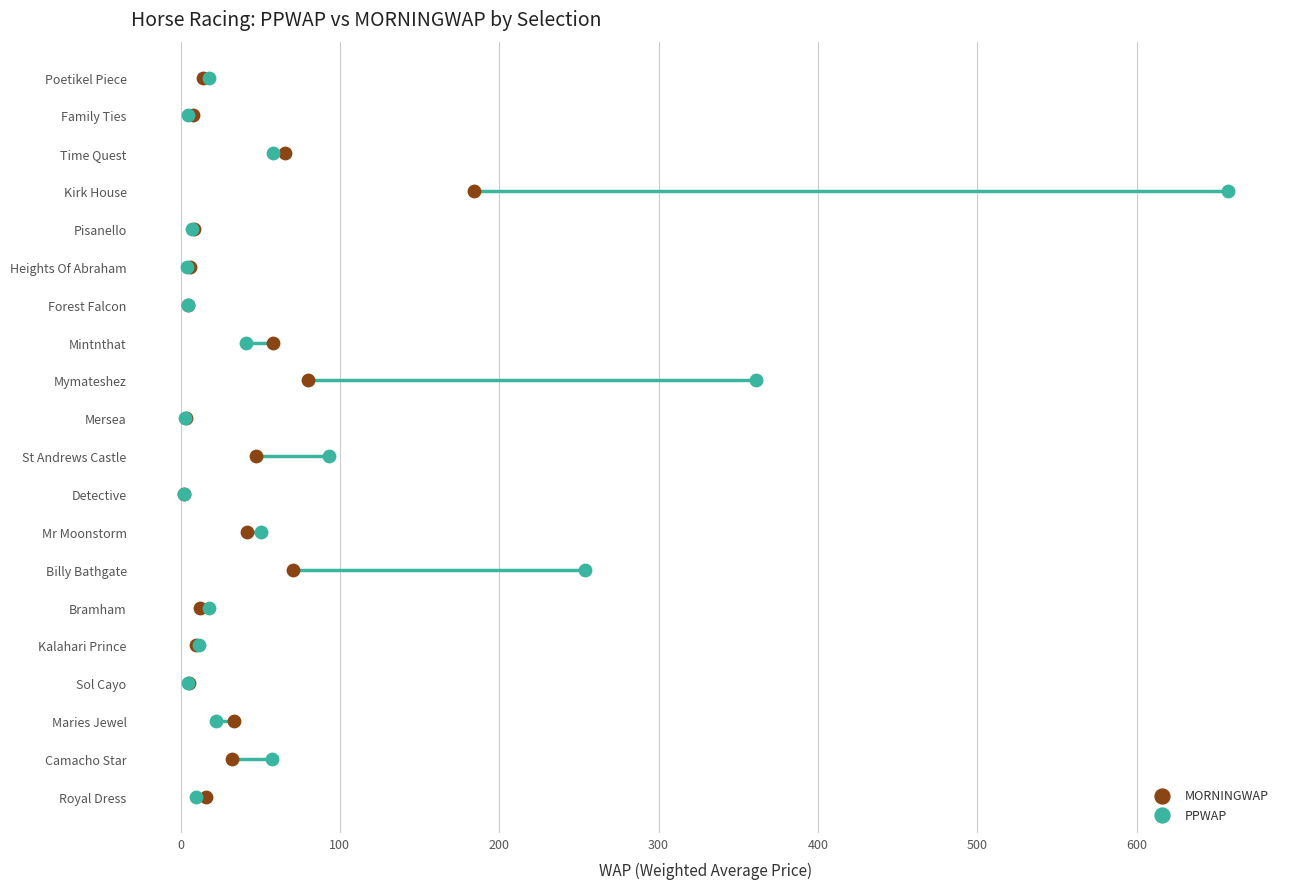

What are all the series names shown in the legend?

MORNINGWAP, PPWAP